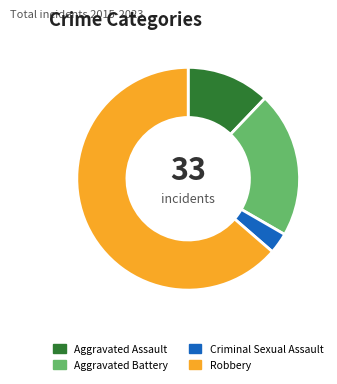

How many segments does this pie chart have?

4